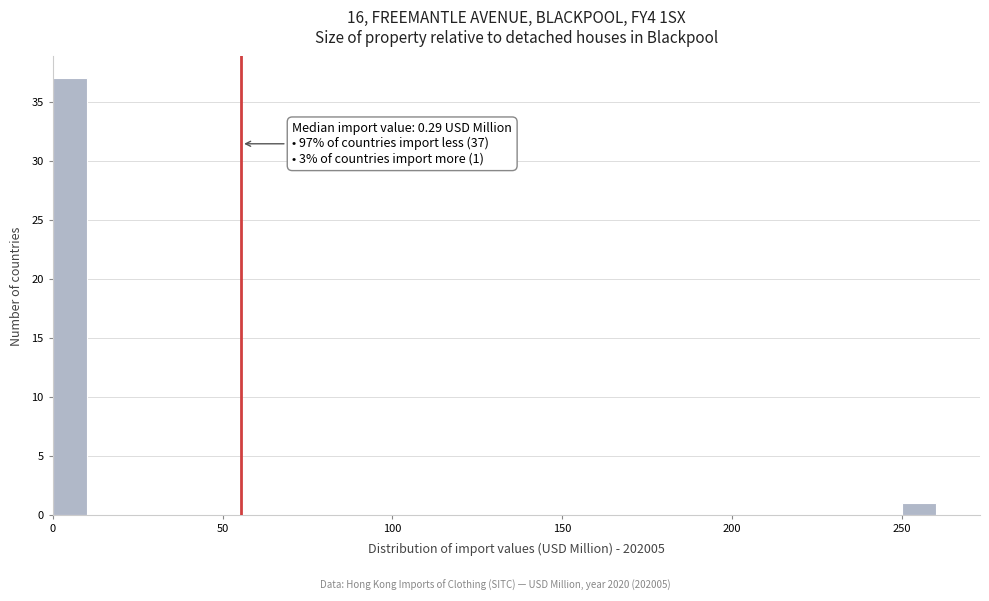

Read against the x-axis, roughly where is the centre of the tallest bar?

5